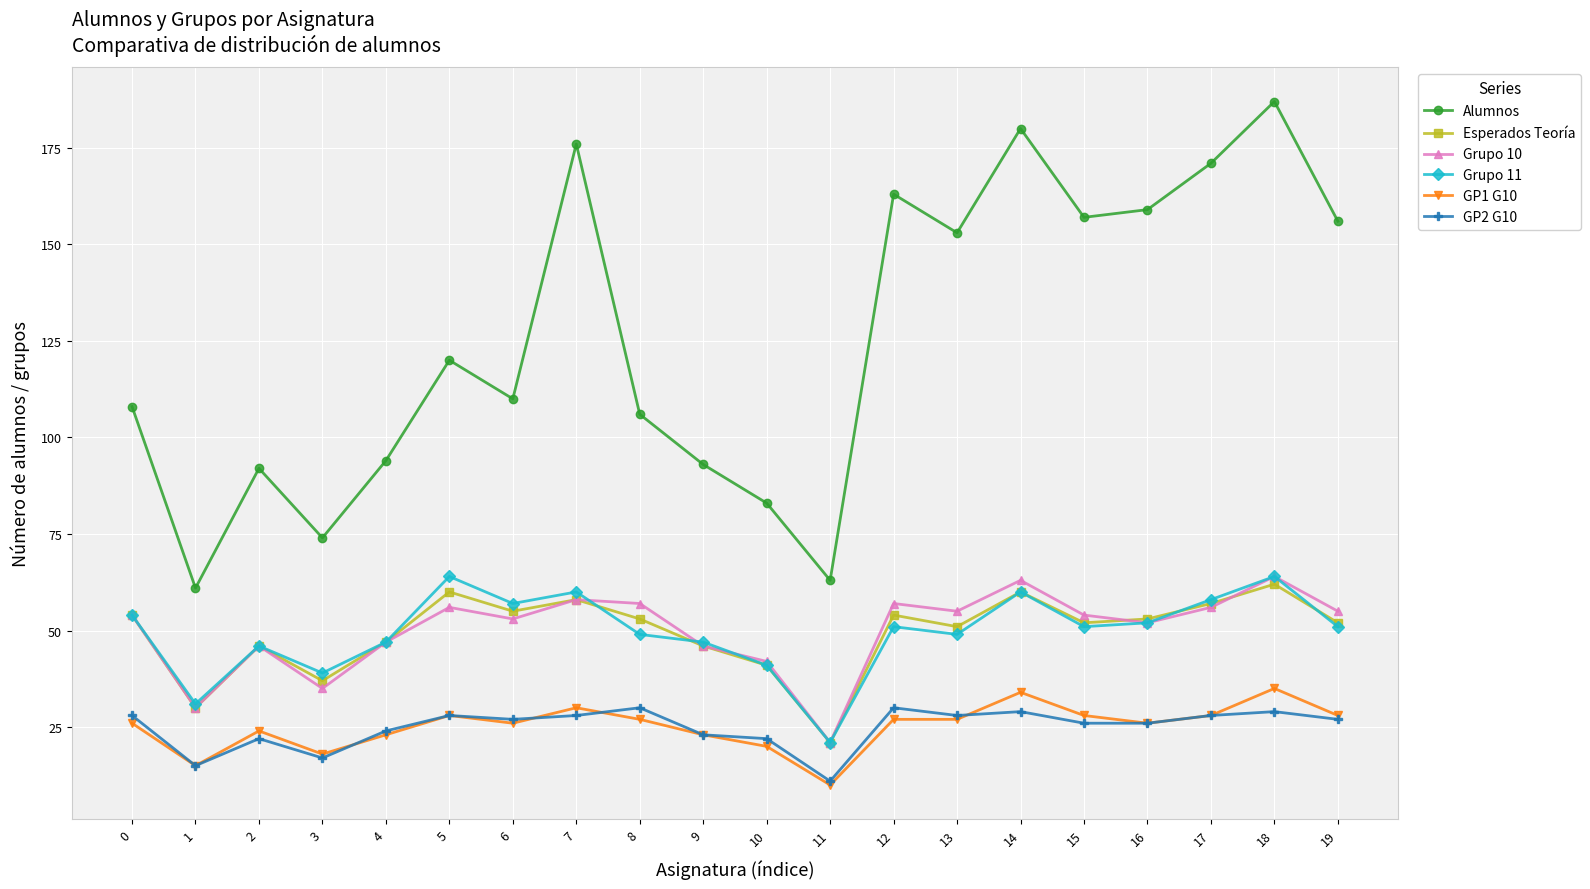

True or false: GP1 G10 and Alumnos cross at least once.

False